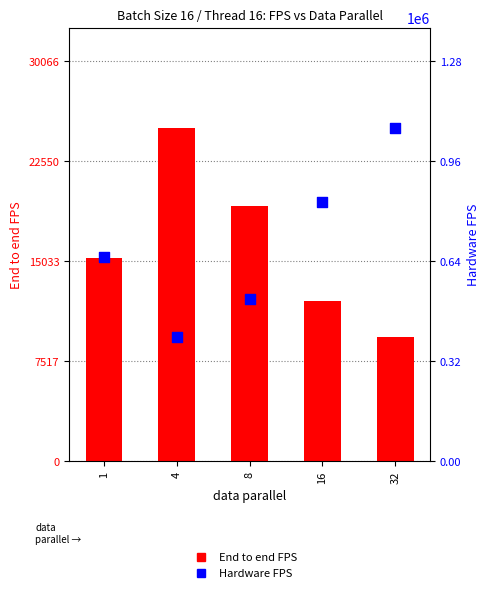

Which series has the largest Y range (max minus min)?

Hardware FPS